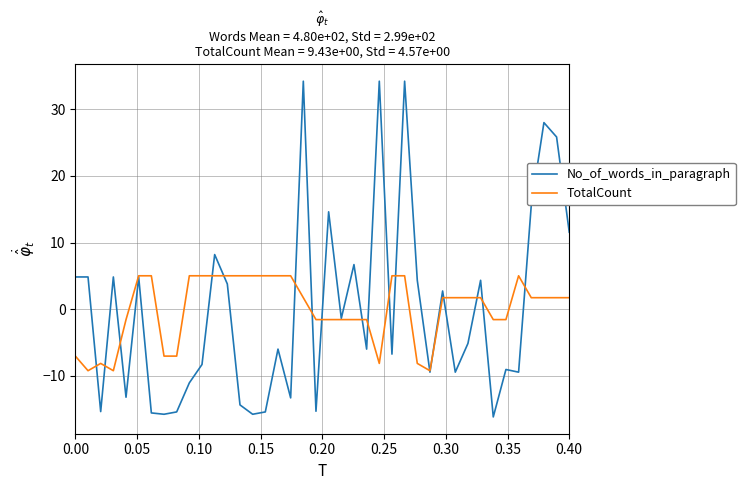

How many lines are shown in the chart?

2